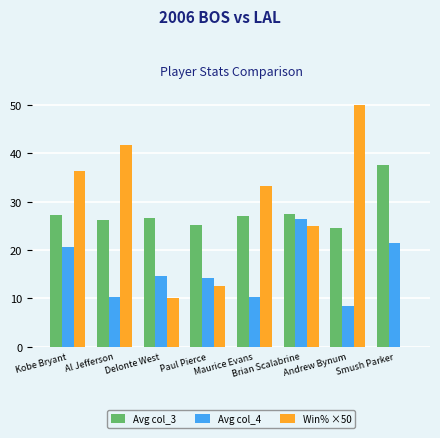

What is the total value across all series at Kobe Bryant?

84.3